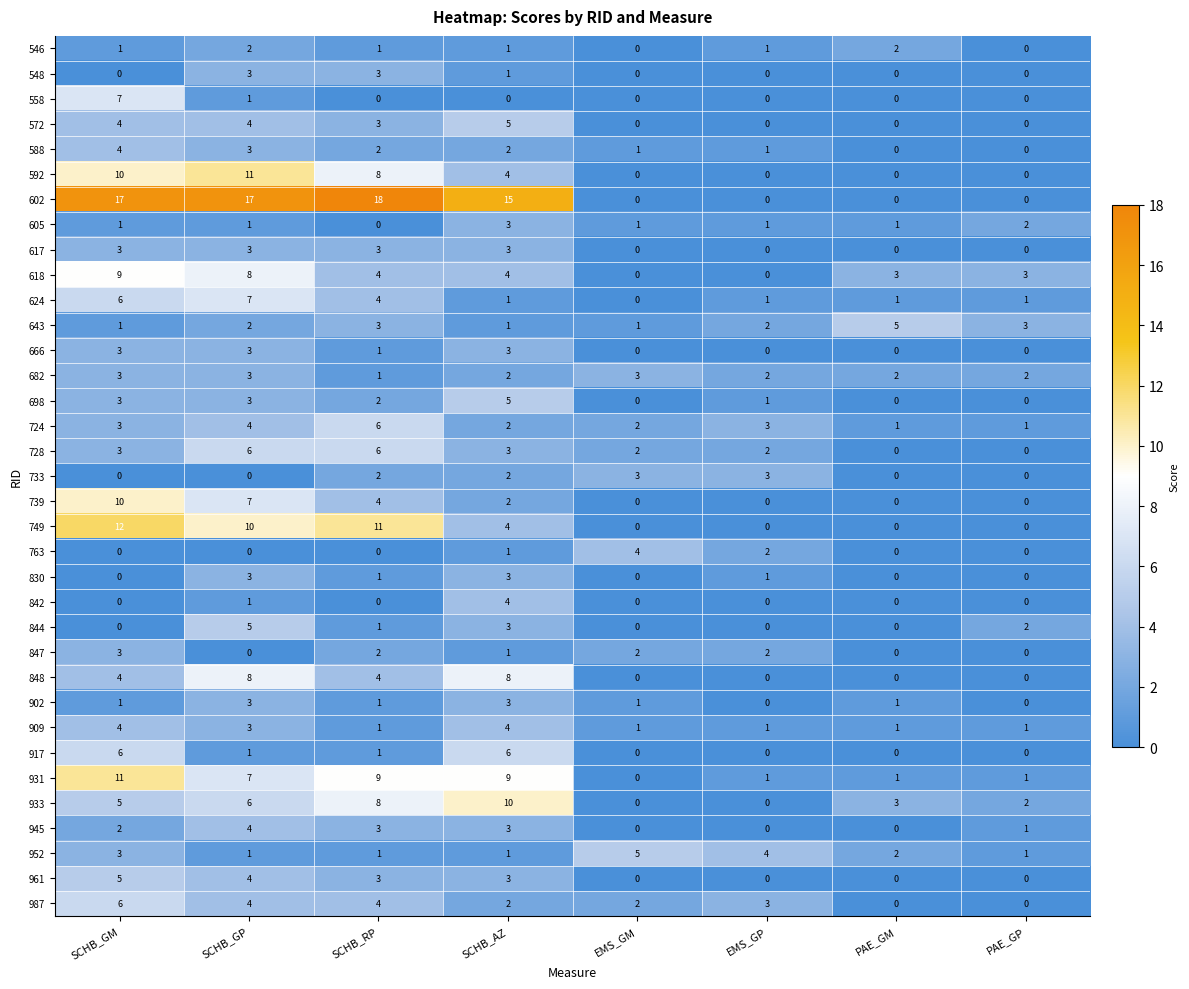

What is the spread (max minus min) of values at SCHB_GP?

17